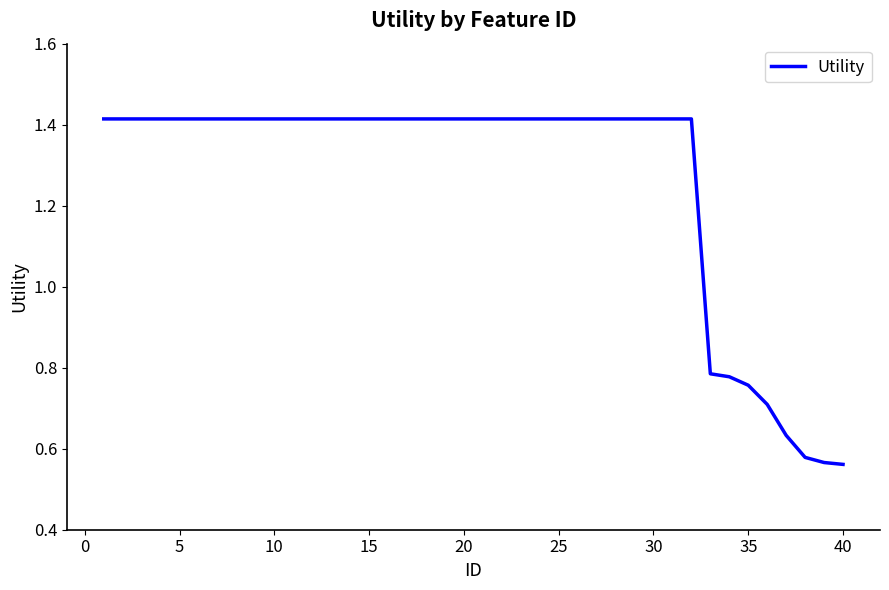

True or false: the data shows 2.5 at 25.

False